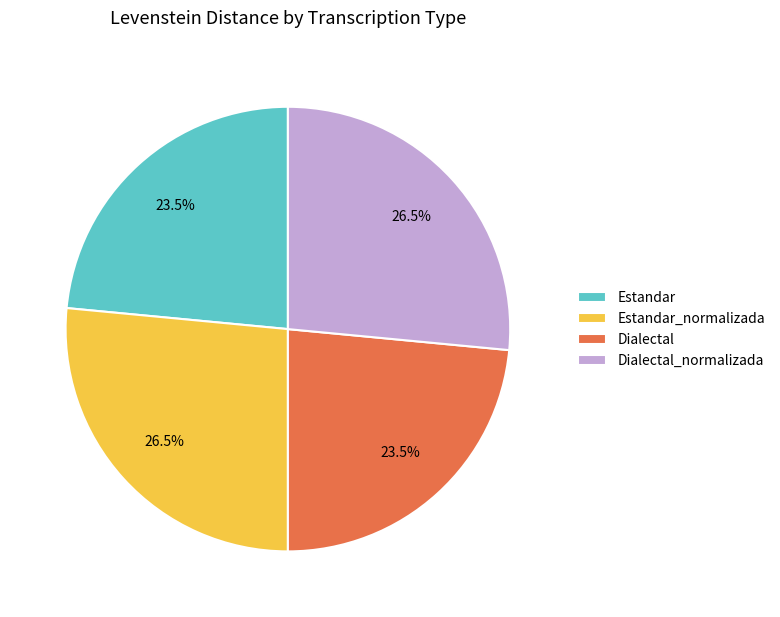

How many segments does this pie chart have?

4